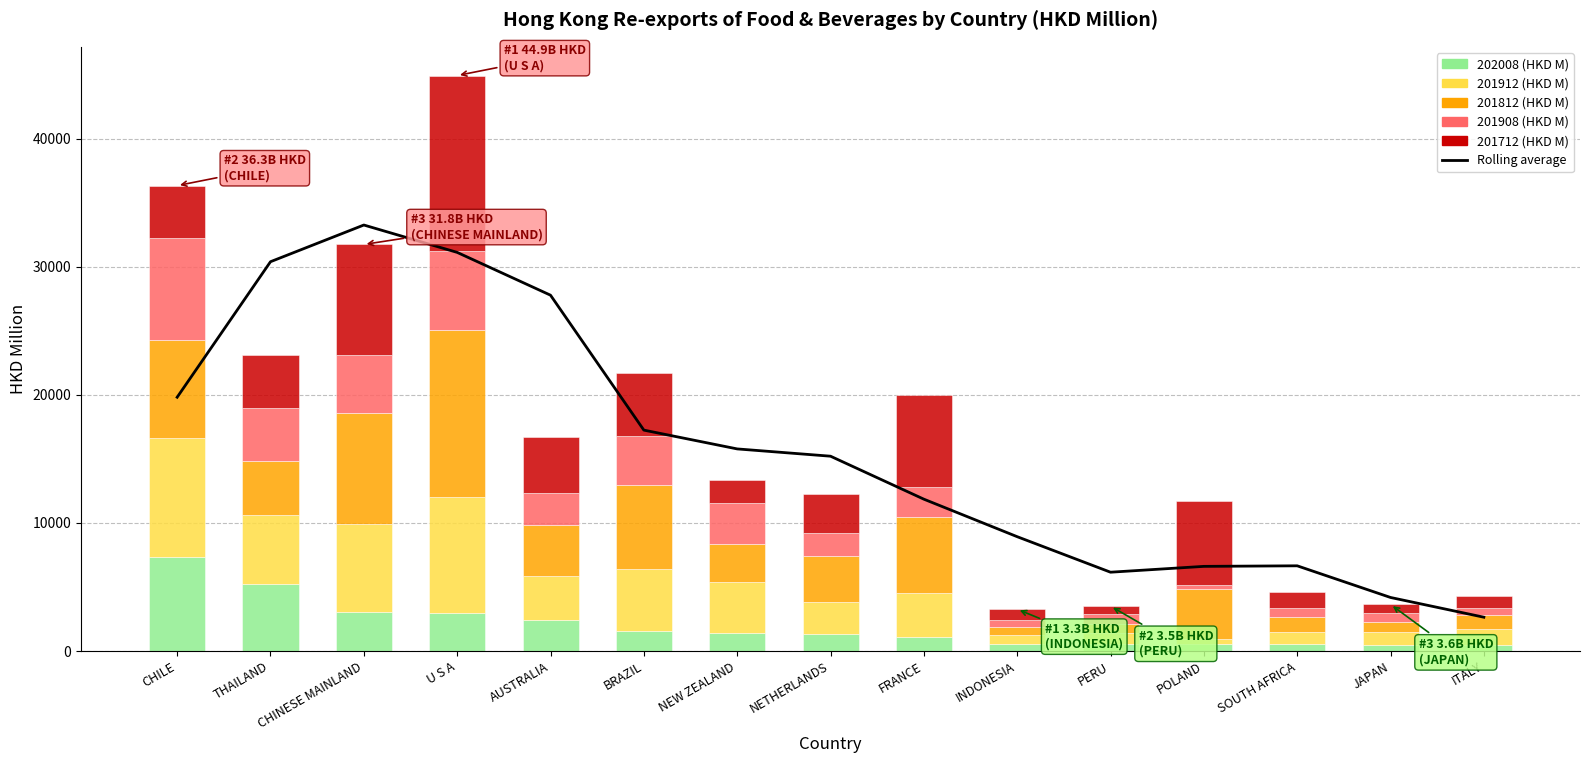

What is the sum of the 201912 (HKD M) values at BRAZIL and AUSTRALIA?

8374.8